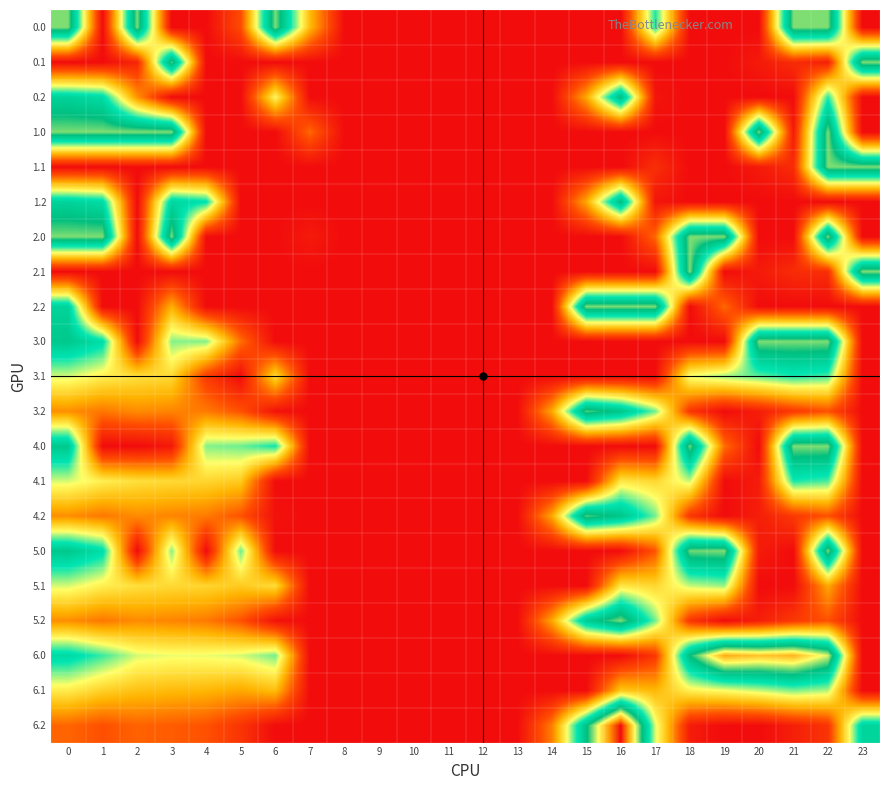

Reading right to left, transcribe all the data shown in this chart.

0.0: 0.0	353.0	353.0	0.0	0.0	0.0	250.3	0.0	0.0	0.0	0.0	0.0	0.0	0.0	0.0	0.0	136.4	353.0	62.6	0.0	0.0	353.0	0.0	353.0
0.1: 353.0	19.9	32.4	14.5	0.0	0.0	0.0	0.0	0.0	0.0	0.0	0.0	0.0	0.0	0.0	0.0	0.0	0.0	0.0	0.0	342.7	25.6	0.0	0.0
0.2: 0.0	247.4	0.0	0.0	0.0	0.0	9.5	321.2	122.2	0.0	0.0	0.0	0.0	0.0	0.0	0.0	0.0	187.1	0.0	0.0	0.0	108.8	272.7	287.1
1.0: 0.0	353.0	14.3	353.0	0.0	0.0	0.0	0.0	0.0	0.0	0.0	0.0	0.0	0.0	0.0	0.0	82.0	0.0	0.0	0.0	353.0	353.0	353.0	353.0
1.1: 353.0	353.0	32.4	14.5	0.0	0.0	35.1	0.0	0.0	0.0	0.0	0.0	0.0	0.0	0.0	0.0	0.0	0.0	0.0	0.0	0.0	0.0	0.0	0.0
1.2: 0.0	0.0	0.0	0.0	0.0	0.0	9.5	321.2	122.2	0.0	0.0	0.0	0.0	0.0	0.0	0.0	0.0	0.0	0.0	262.3	281.0	0.0	272.7	287.1
2.0: 0.0	353.0	0.0	0.0	353.0	353.0	82.0	0.0	0.0	0.0	0.0	0.0	0.0	0.0	0.0	0.0	14.3	0.0	0.0	0.0	353.0	0.0	353.0	353.0
2.1: 353.0	35.1	32.4	14.5	0.0	353.0	0.0	0.0	0.0	0.0	0.0	0.0	0.0	0.0	0.0	0.0	0.0	0.0	0.0	0.0	0.0	0.0	0.0	0.0
2.2: 0.0	0.0	0.0	0.0	82.0	0.0	353.0	353.0	353.0	0.0	0.0	0.0	0.0	0.0	0.0	0.0	0.0	0.0	0.0	0.0	128.0	0.0	0.0	287.1
3.0: 0.0	353.0	353.0	353.0	0.0	0.0	0.0	0.0	0.0	0.0	0.0	0.0	0.0	0.0	0.0	0.0	0.0	0.0	86.6	223.9	223.4	0.0	268.5	305.0
3.1: 0.0	238.9	251.4	233.5	218.7	198.6	0.0	0.0	0.0	0.0	0.0	0.0	0.0	0.0	0.0	0.0	0.0	164.2	0.0	47.4	161.7	166.9	180.1	203.6
3.2: 0.0	66.4	45.4	18.2	0.0	42.1	228.5	308.7	341.2	120.9	0.0	0.0	0.0	0.0	0.0	0.0	0.0	6.1	67.1	93.4	100.0	104.5	91.7	106.1
4.0: 0.0	353.0	353.0	0.0	86.4	348.6	0.0	0.0	0.0	0.0	0.0	0.0	0.0	0.0	0.0	0.0	0.0	254.0	229.8	223.9	12.6	0.0	0.0	305.0
4.1: 0.0	238.9	251.4	15.9	0.0	207.5	159.1	172.7	0.0	0.0	0.0	0.0	0.0	0.0	0.0	0.0	0.0	0.0	148.5	158.6	161.7	166.9	180.1	203.6
4.2: 0.0	66.4	45.4	18.2	0.0	42.1	228.5	308.7	341.2	120.9	0.0	0.0	0.0	0.0	0.0	0.0	0.0	6.1	67.1	93.4	100.0	104.5	91.7	106.1
5.0: 0.0	353.0	0.0	15.8	353.0	348.6	69.3	0.0	0.0	0.0	0.0	0.0	0.0	0.0	0.0	0.0	0.0	0.0	229.8	0.0	223.4	0.0	268.5	305.0
5.1: 0.0	123.2	0.0	0.0	218.7	207.5	159.1	172.7	0.0	0.0	0.0	0.0	0.0	0.0	0.0	0.0	0.0	164.2	148.5	158.6	161.7	166.9	180.1	203.6
5.2: 0.0	66.4	45.4	18.2	0.0	42.1	228.5	353.0	296.9	120.9	0.0	0.0	0.0	0.0	0.0	0.0	0.0	6.1	67.1	93.4	100.0	104.5	91.7	106.1
6.0: 0.0	375.5	431.4	422.9	437.5	322.6	43.3	0.0	0.0	0.0	0.0	0.0	0.0	0.0	0.0	0.0	0.0	228.0	203.8	197.9	197.4	203.3	242.5	275.0
6.1: 0.0	212.9	225.4	207.5	192.7	181.5	133.1	146.7	0.0	0.0	0.0	0.0	0.0	0.0	0.0	0.0	0.0	138.2	122.5	132.6	135.7	140.9	154.1	177.6
6.2: 284.3	40.4	19.4	0.0	0.0	16.1	202.5	514.2	315.2	94.9	0.0	0.0	0.0	0.0	0.0	0.0	0.0	0.0	41.1	67.4	74.0	78.5	65.7	80.1